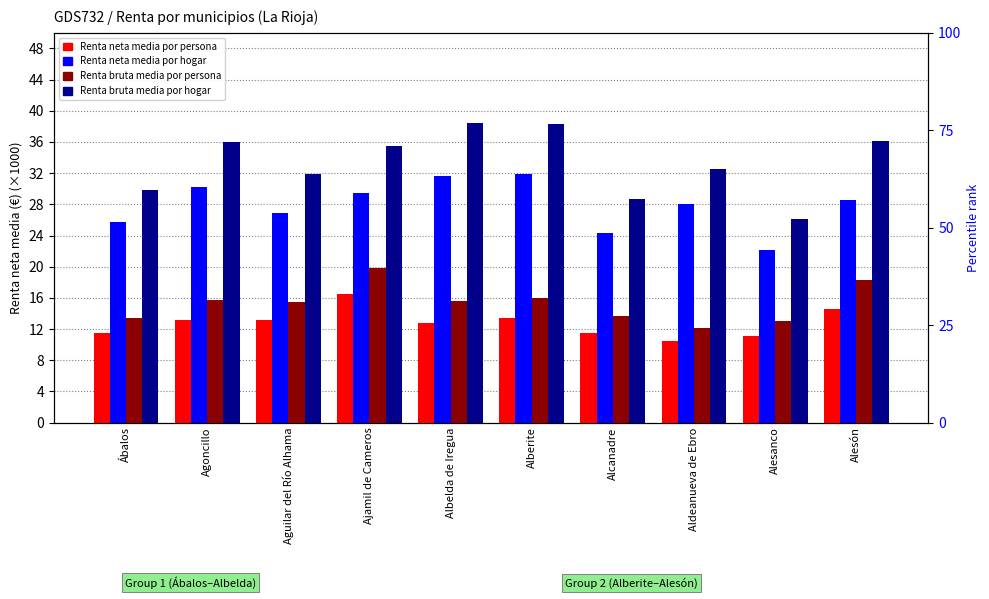

Rank the series at Alcanadre from lowest to highest value.

Renta neta media por persona, Renta bruta media por persona, Renta neta media por hogar, Renta bruta media por hogar